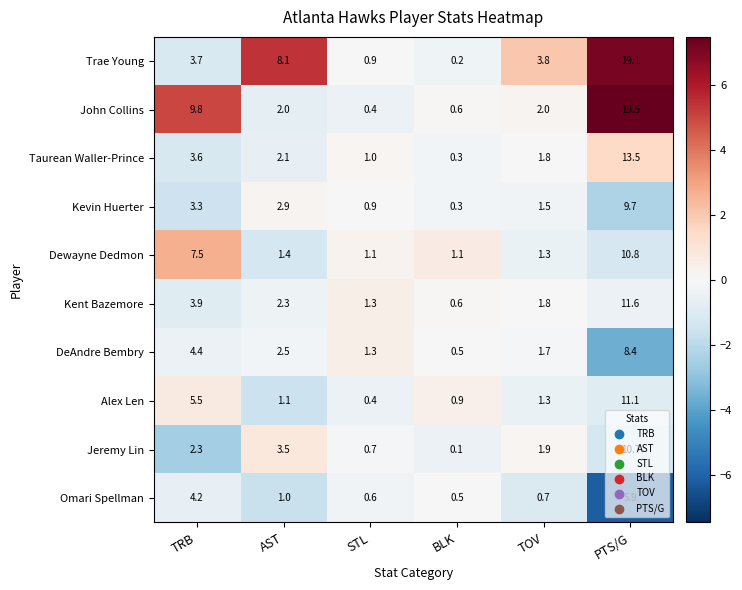

What is the difference between the maximum and minimum values in the Kent Bazemore series?

11.0